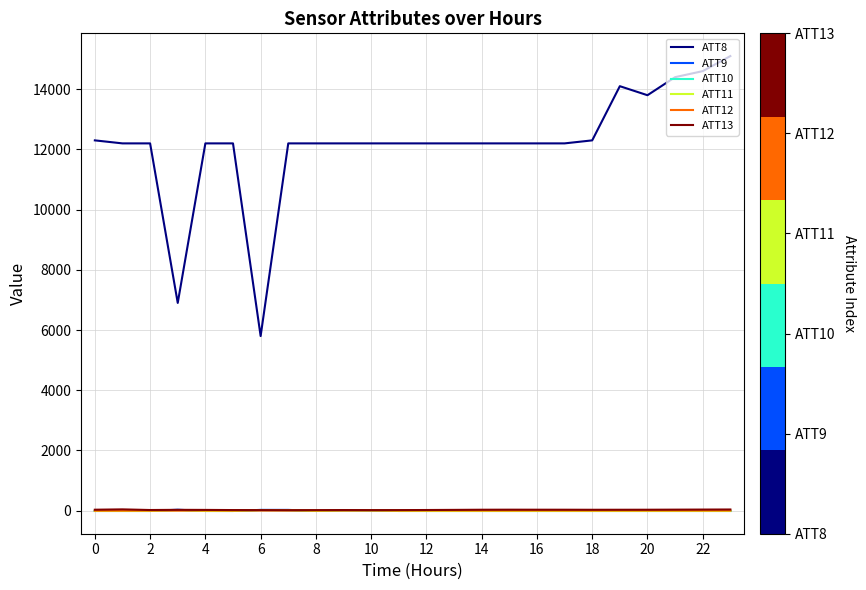

What is the difference between the maximum and minimum values in the ATT10 series?

32.6